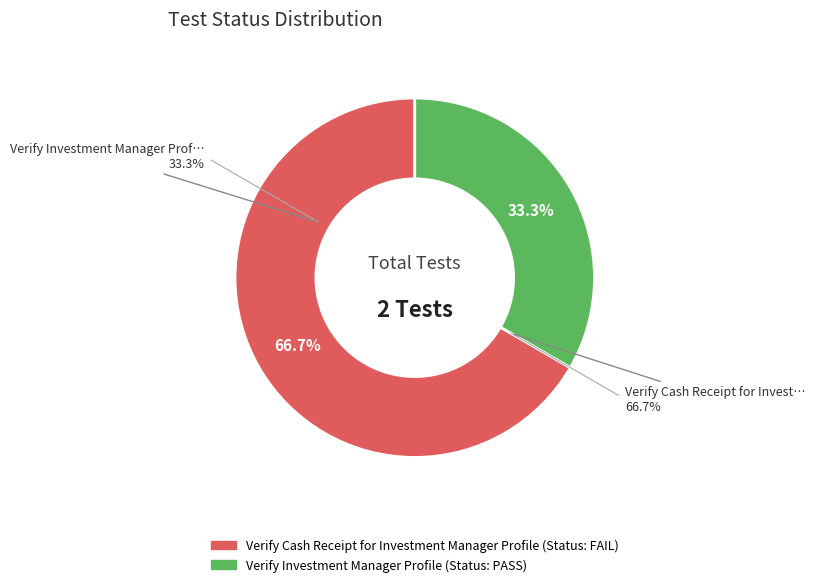

The Verify Cash Receipt for Investment Manager Profile slice represents 67% of the pie. True or false?

True